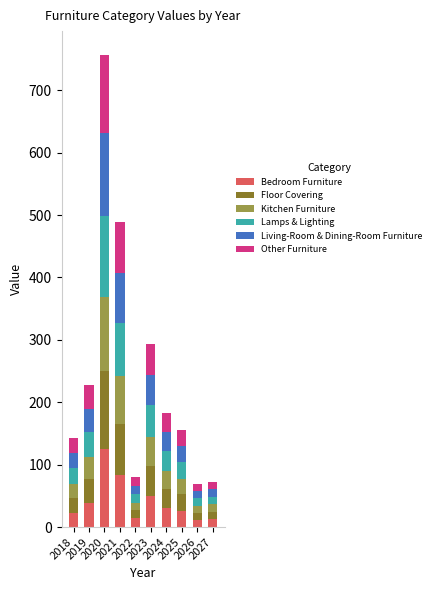

What is the maximum value for Bedroom Furniture?

125.7